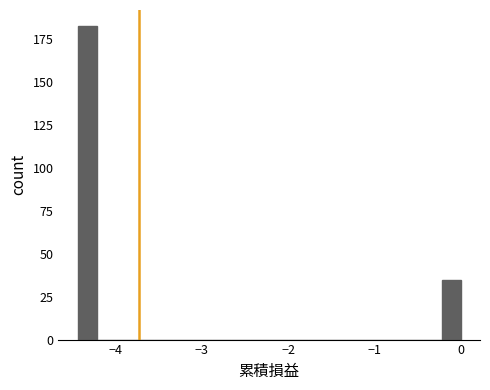

Read against the x-axis, roughly where is the centre of the tallest bar?

-4.3